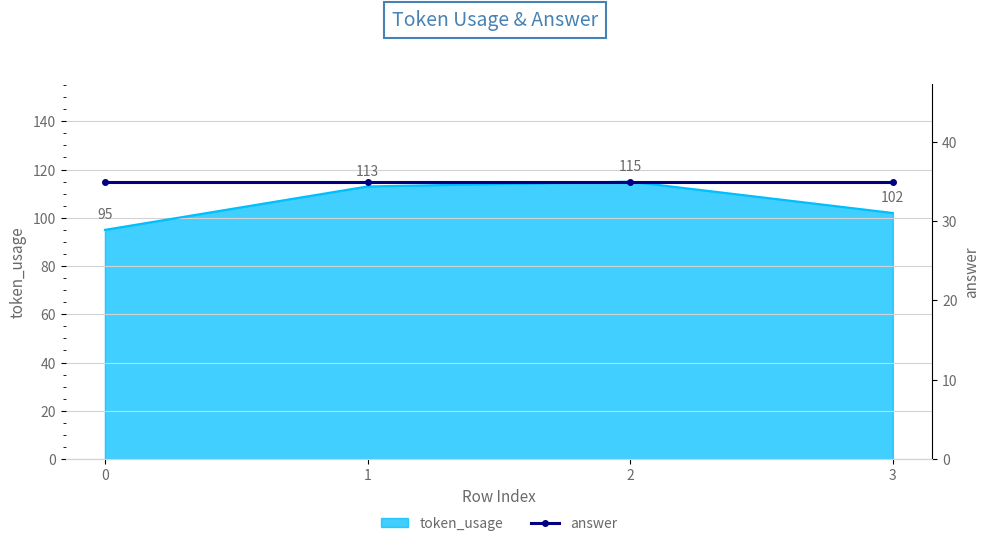

List the labels in order of token_usage value, smallest first.

0, 3, 1, 2